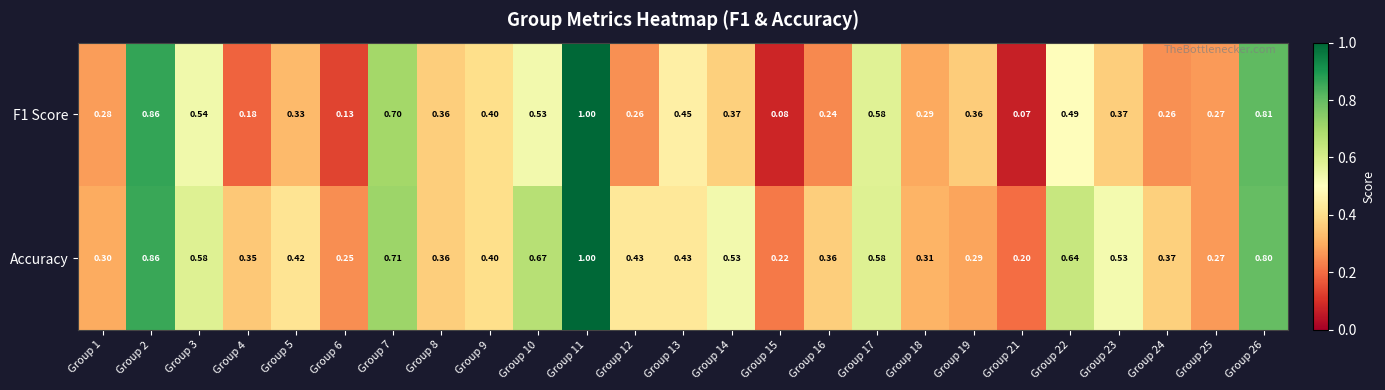

Which series has the largest total across all categories?

Accuracy